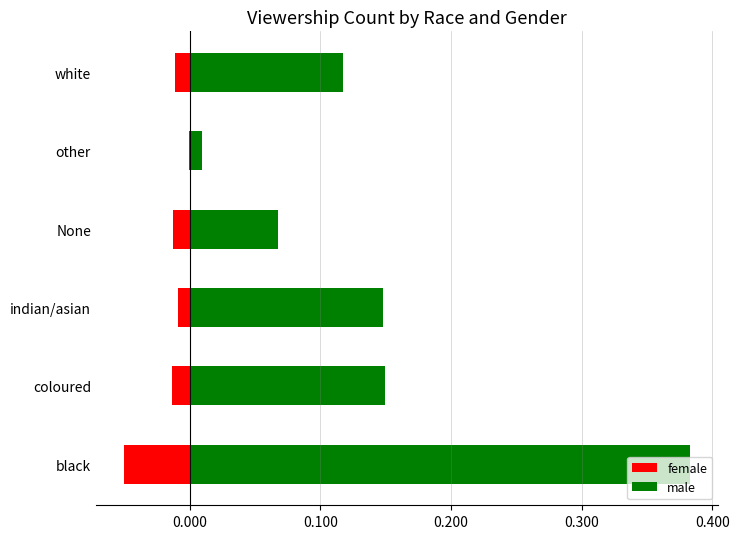

Is it true that male equals 0.0 at coloured?

False